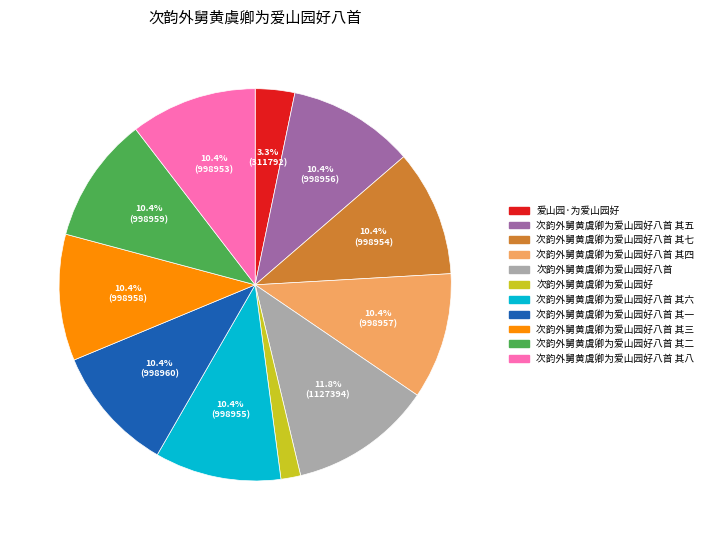

Which category has the smallest portion of the pie?

次韵外舅黄虞卿为爱山园好